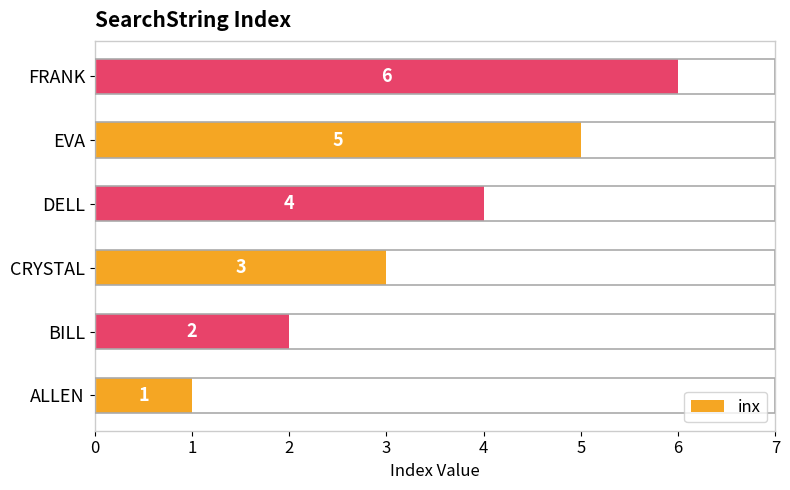

List the labels in order of value, largest first.

FRANK, EVA, DELL, CRYSTAL, BILL, ALLEN